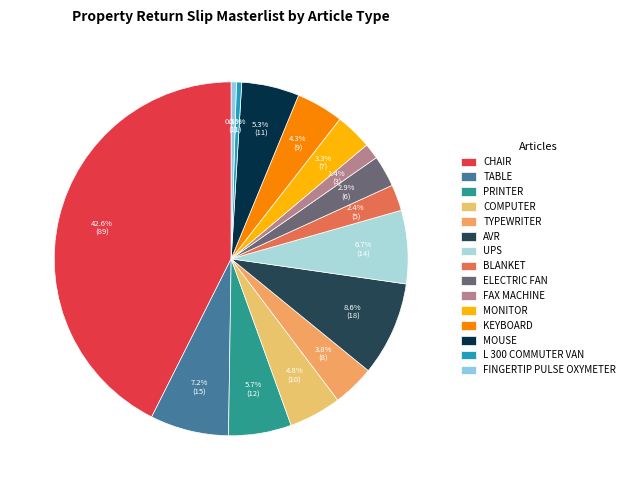

How many slices are in this pie chart?

15